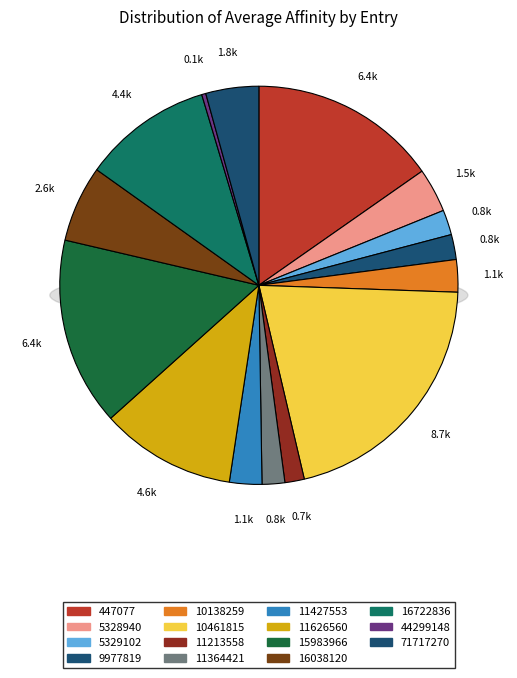

How many slices are in this pie chart?

15